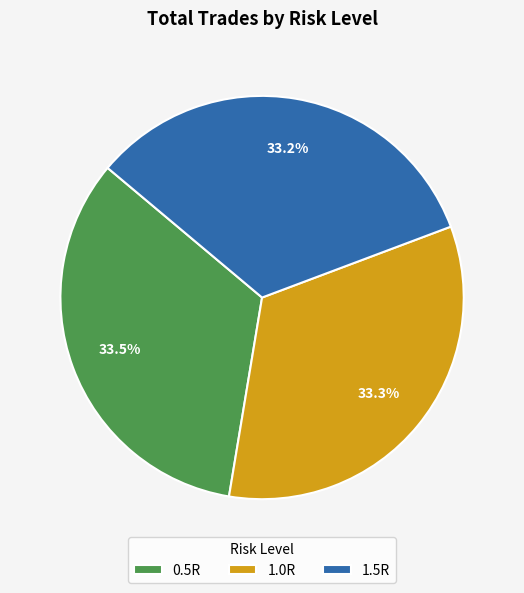

Approximately how many times larger is the value at 0.5R compared to 1.5R?

1.0